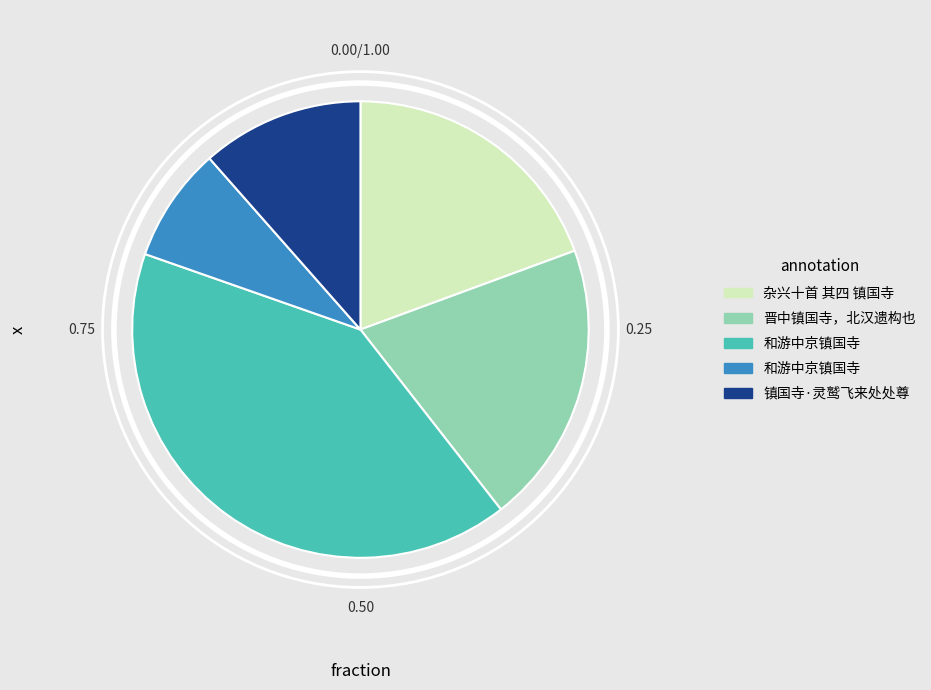

Does any single category account for the majority?

No